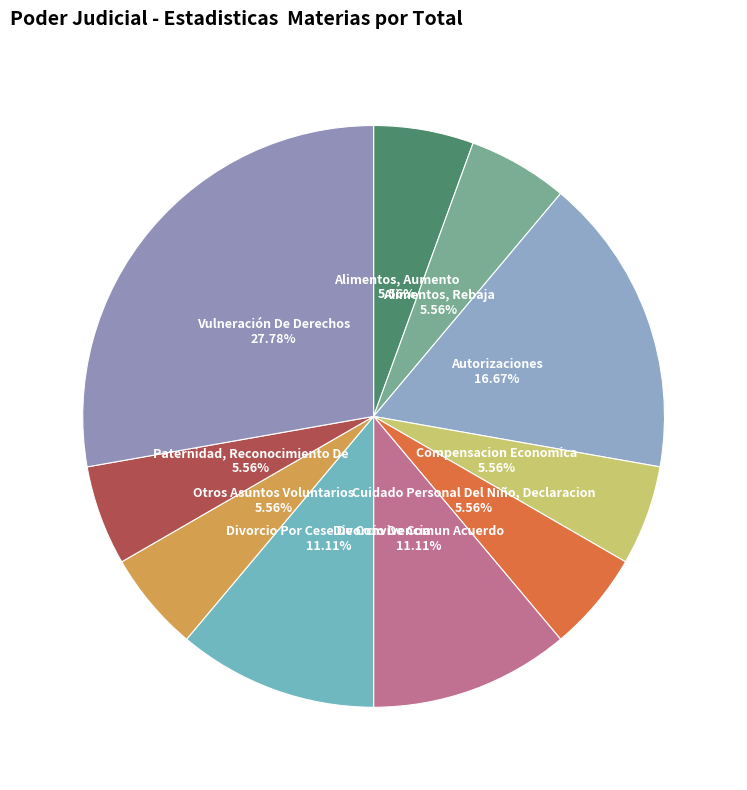

How many segments does this pie chart have?

10